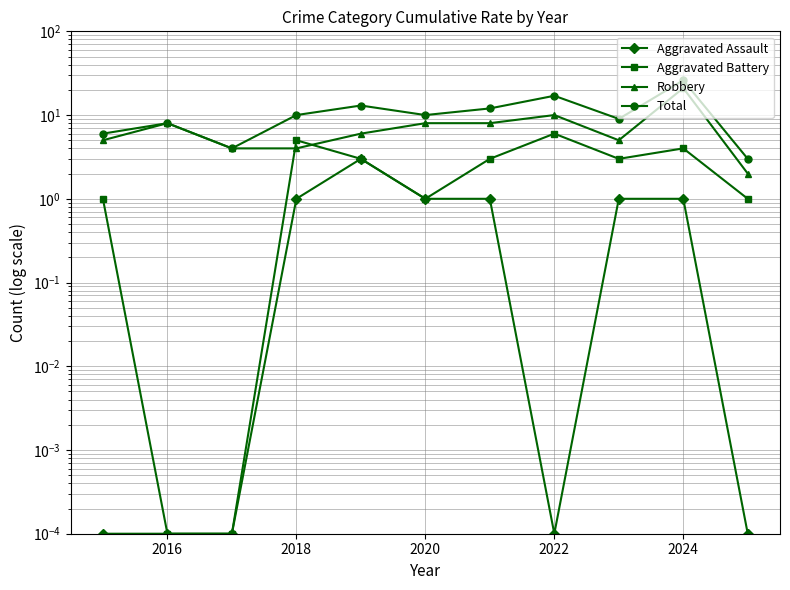

Which series has the widest spread of values?

Total